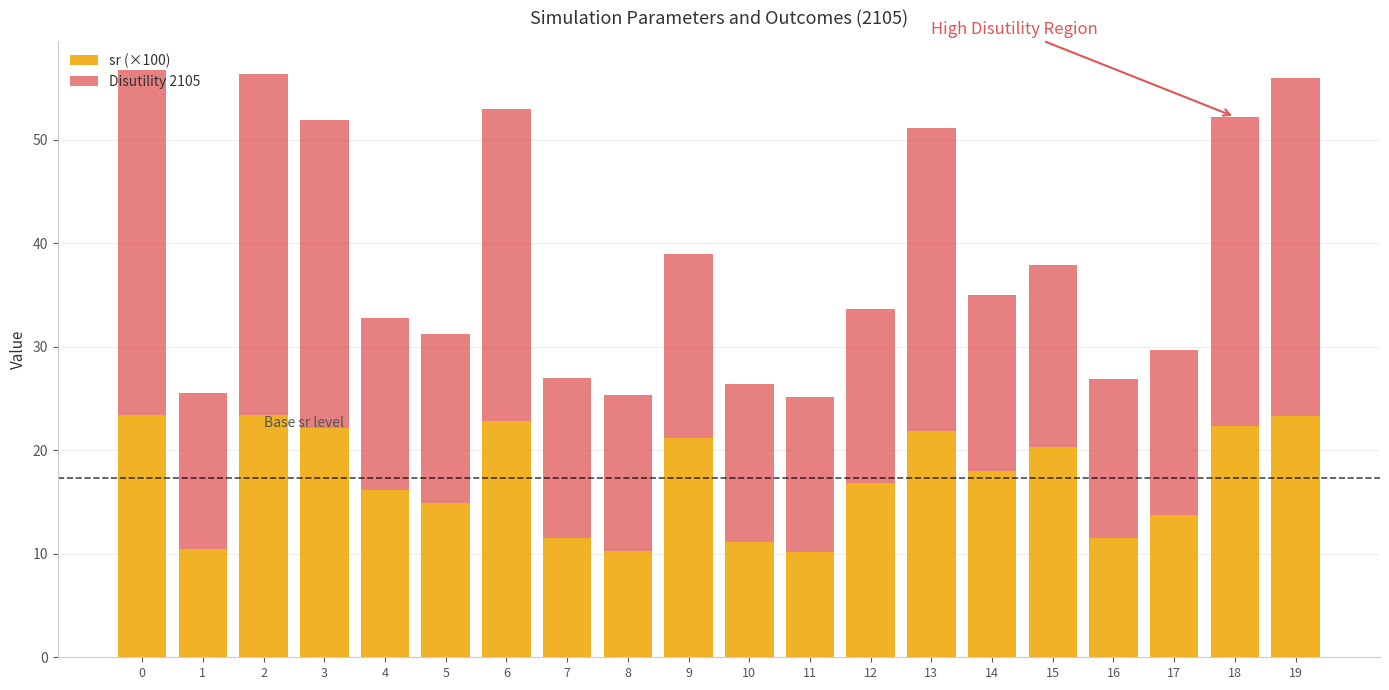

What are all the series names shown in the legend?

sr (×100), Disutility 2105